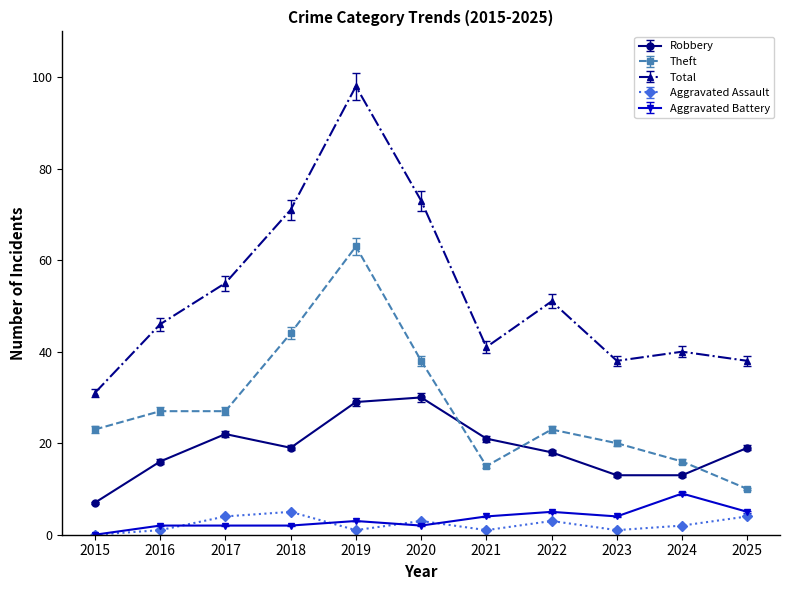

Which series has the largest range (max minus min)?

Total